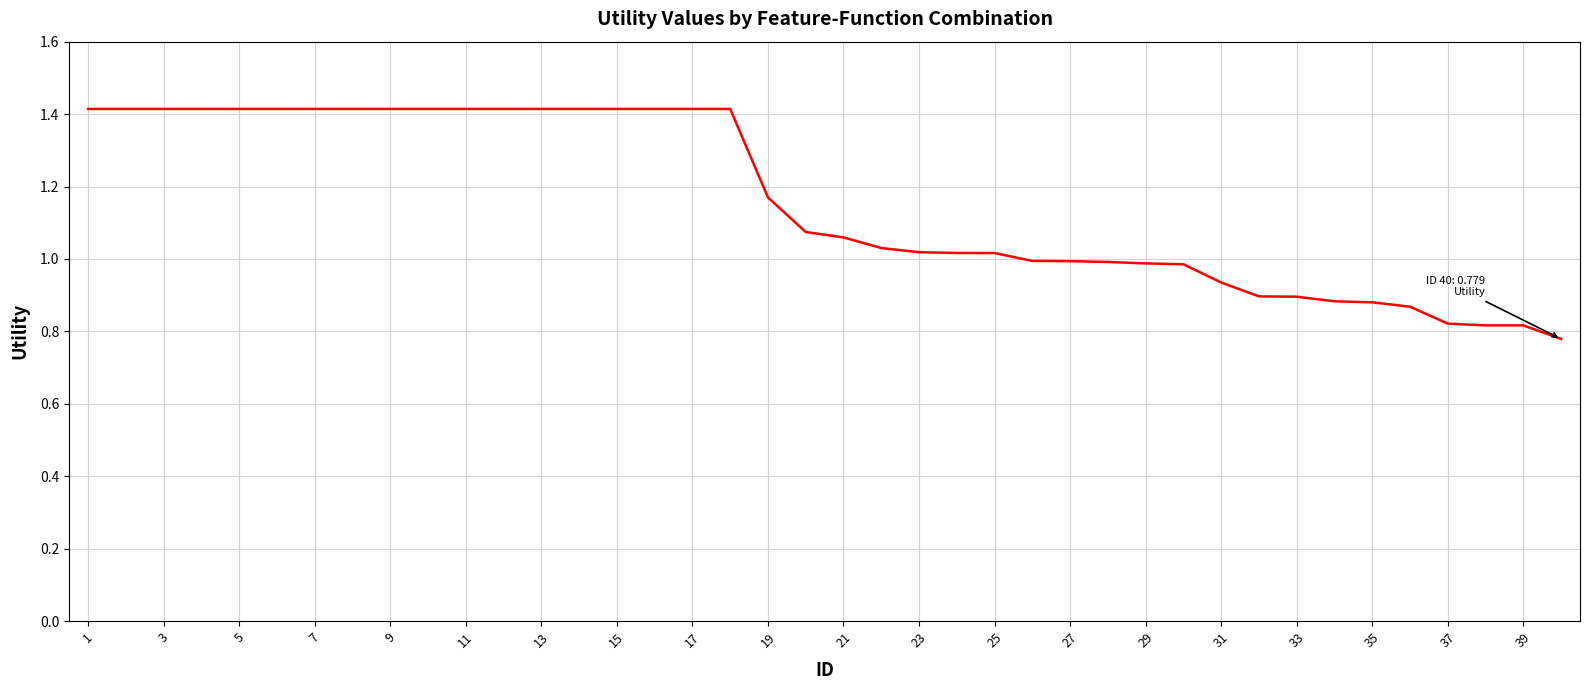

What is the difference between the second highest and minimum values?

0.6